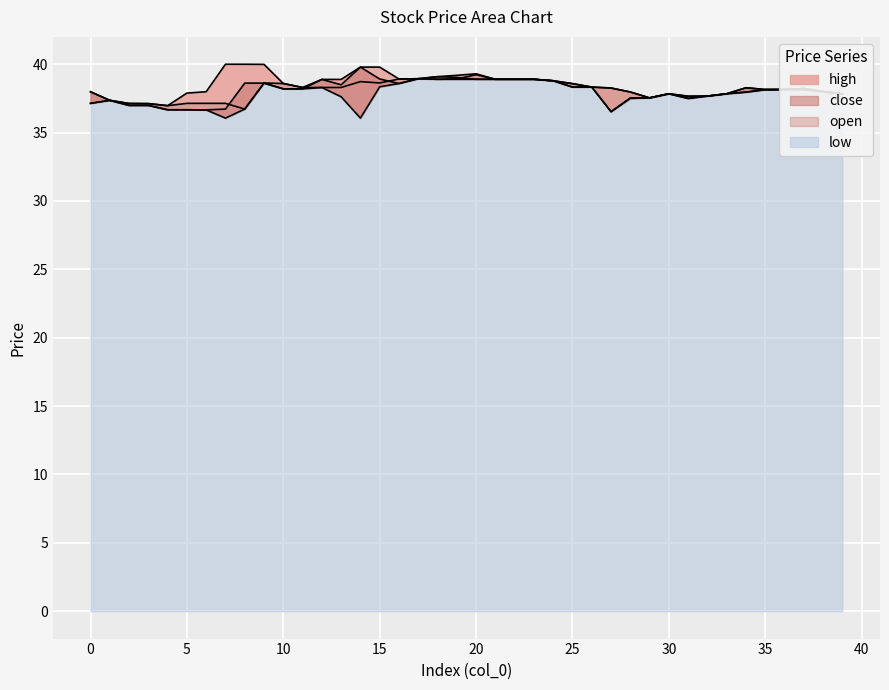

What is the difference between the highest and lowest values at 4?

0.3